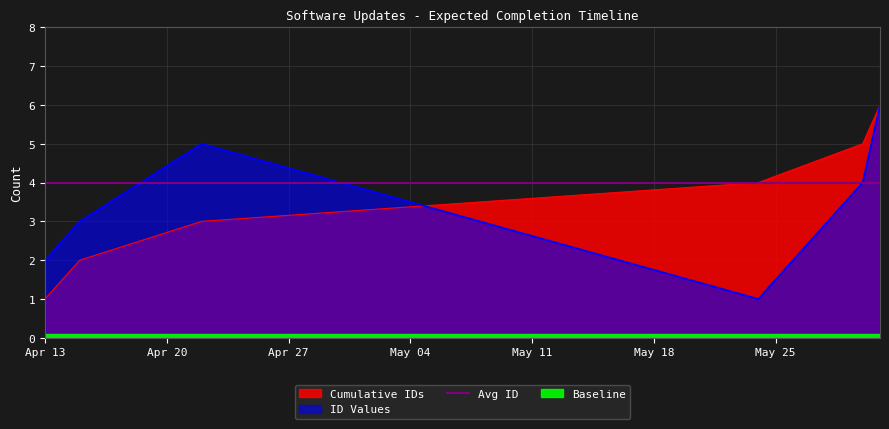

What is the greatest value displayed?

6